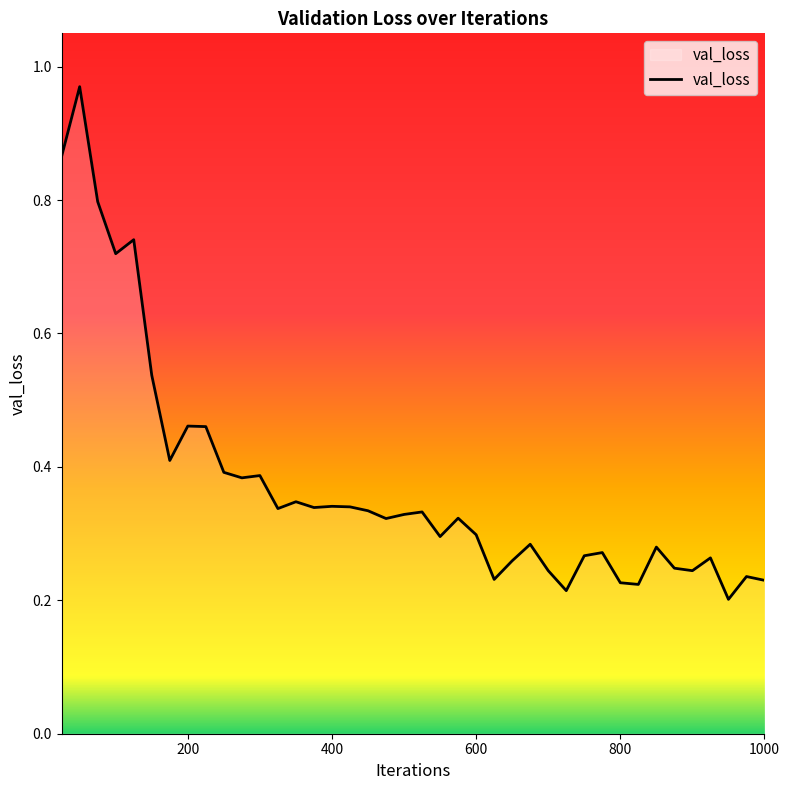

What is the difference between the maximum and minimum values?

0.8